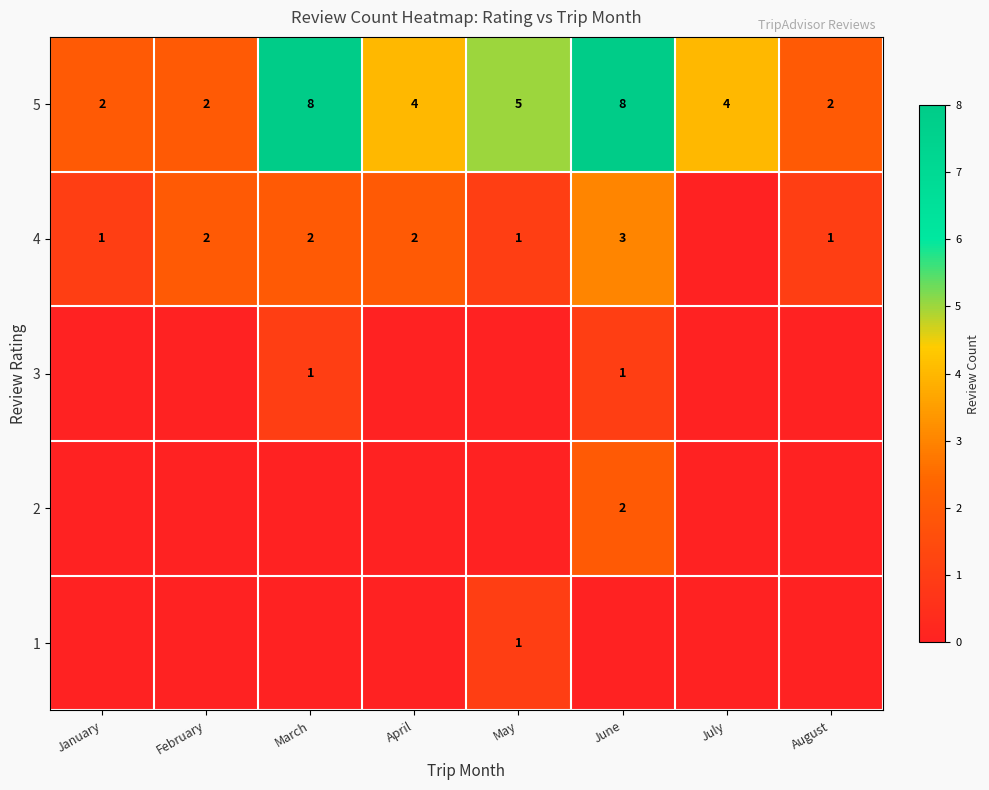

Is it true that 5 equals 3 at August?

False